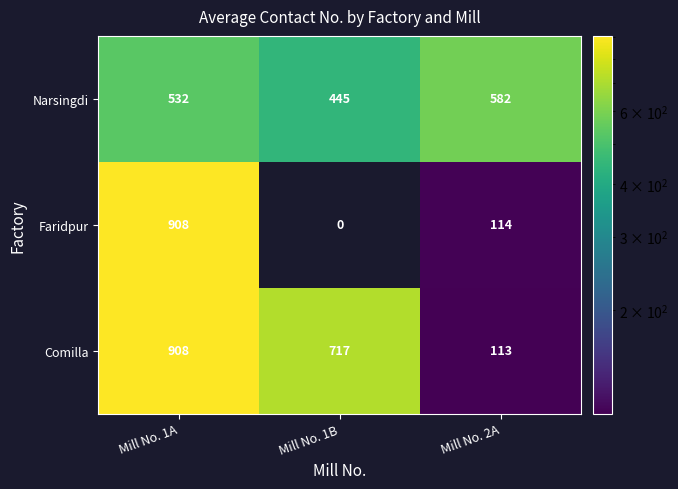

What is the sum of all Comilla values?

1738